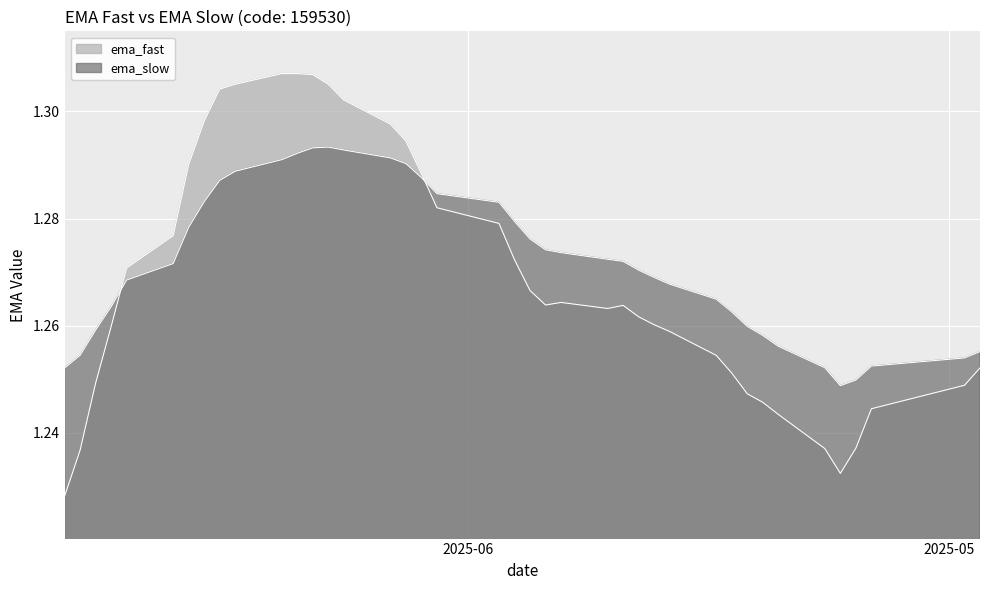

In ema_fast, how many points are higher than both neighbors (excluding endpoints)?

3